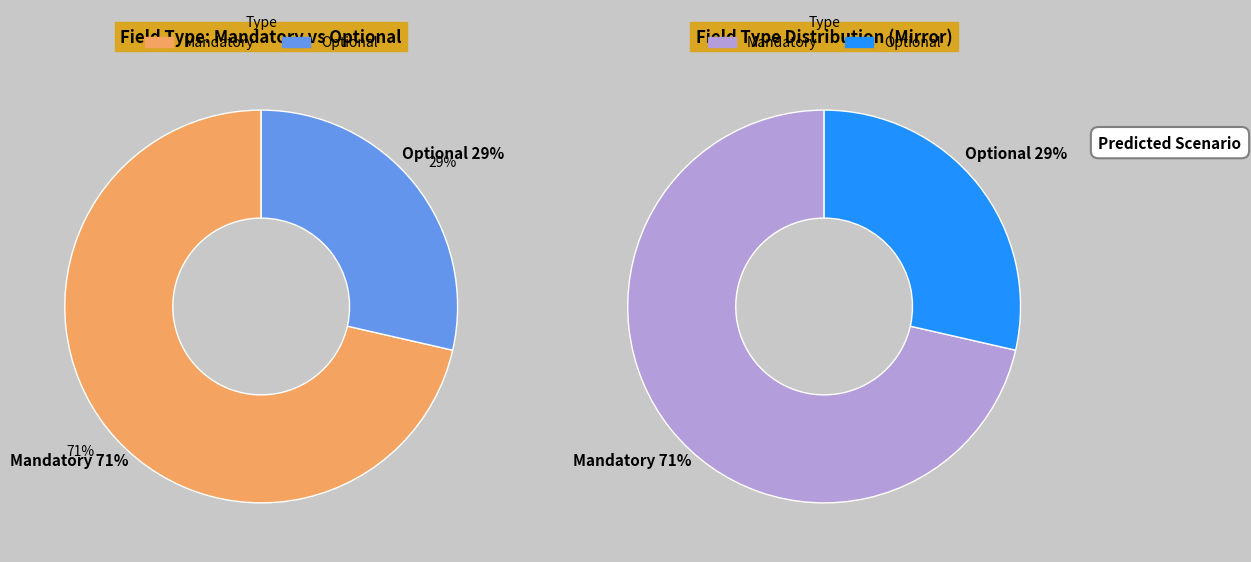

Is there any slice that represents more than half of the pie?

Yes